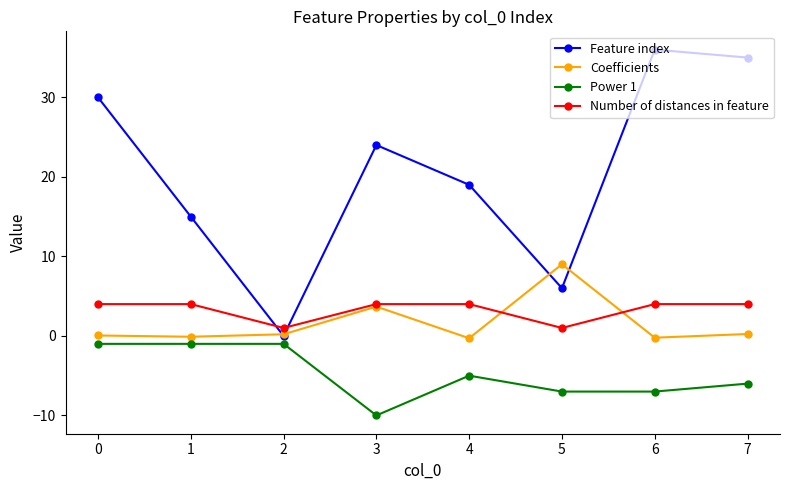

At which category does Feature index reach its first local valley?

2